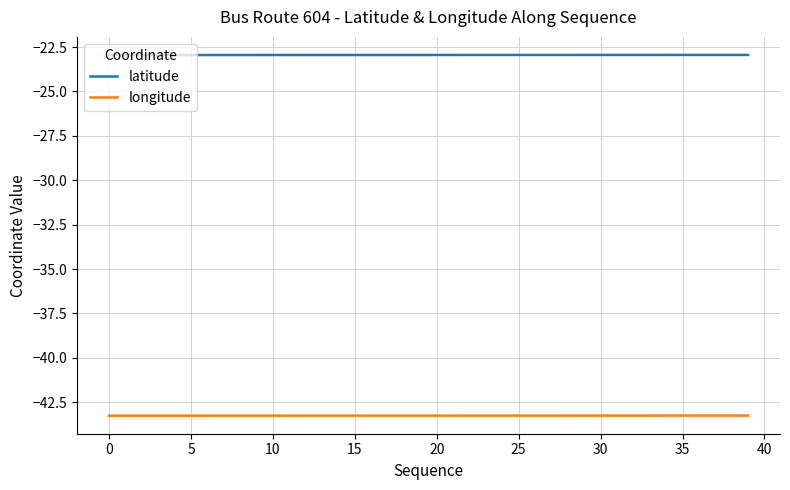

True or false: latitude and longitude intersect in this chart.

False